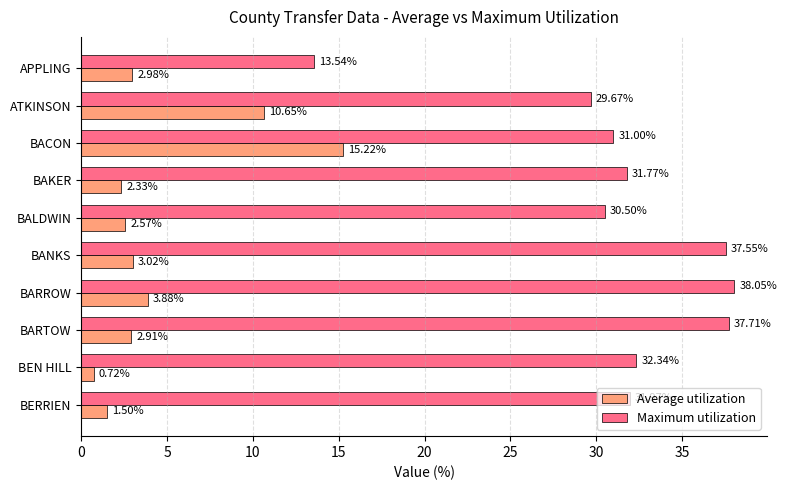

What is the difference between the highest and lowest values at BARROW?

34.2